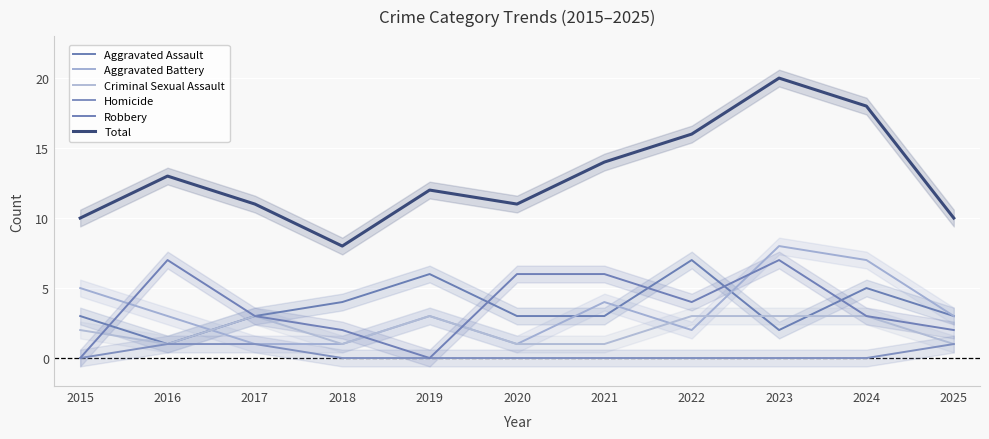

Reading right to left, extract all data points from this chart.

Aggravated Assault: 3	5	2	7	3	3	6	4	3	1	3
Aggravated Battery: 3	7	8	2	4	1	3	1	1	3	5
Criminal Sexual Assault: 1	3	3	3	1	1	3	1	3	1	2
Homicide: 1	0	0	0	0	0	0	0	1	1	0
Robbery: 2	3	7	4	6	6	0	2	3	7	0
Total: 10	18	20	16	14	11	12	8	11	13	10